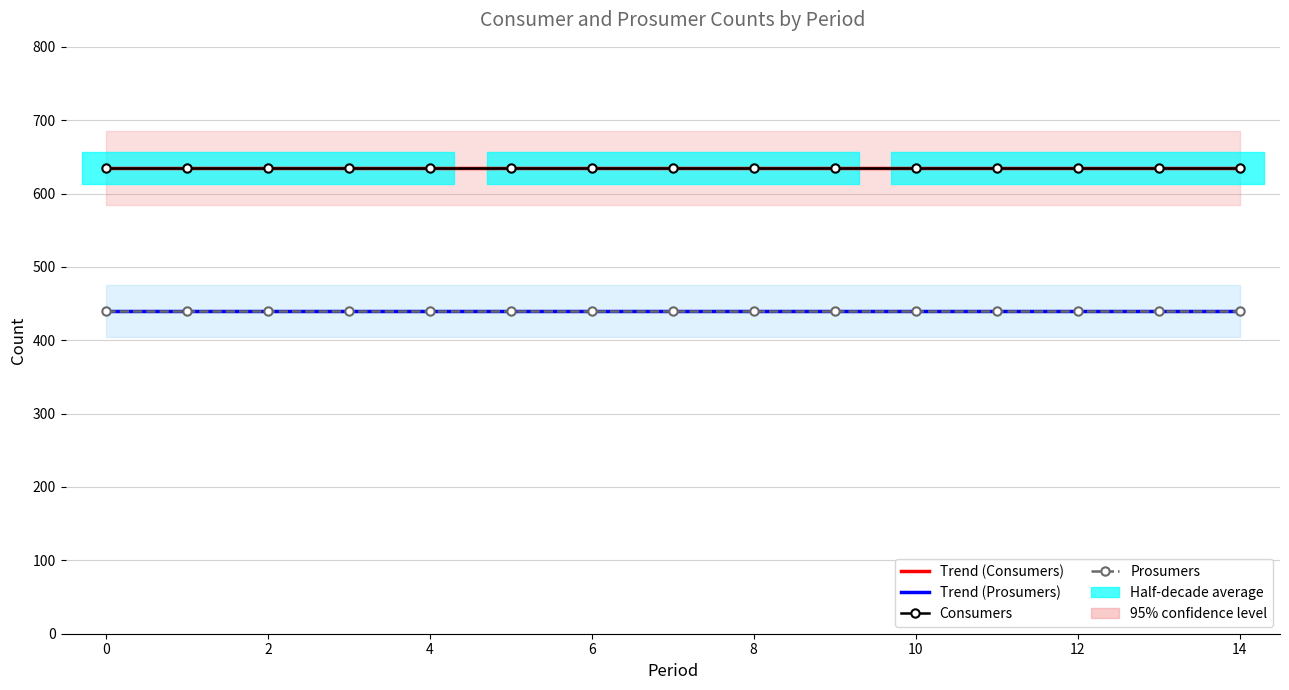

What is the greatest value displayed?

635.0